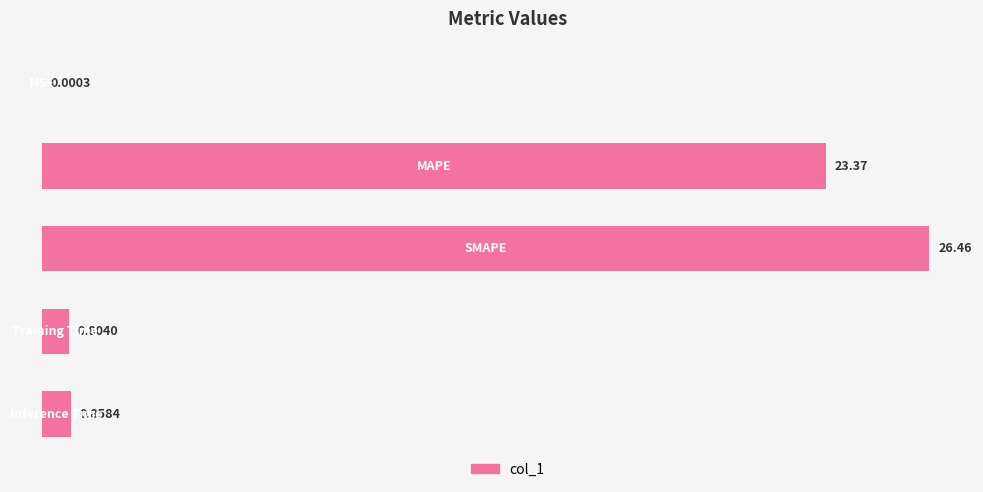

What is the sum of all values?

51.5